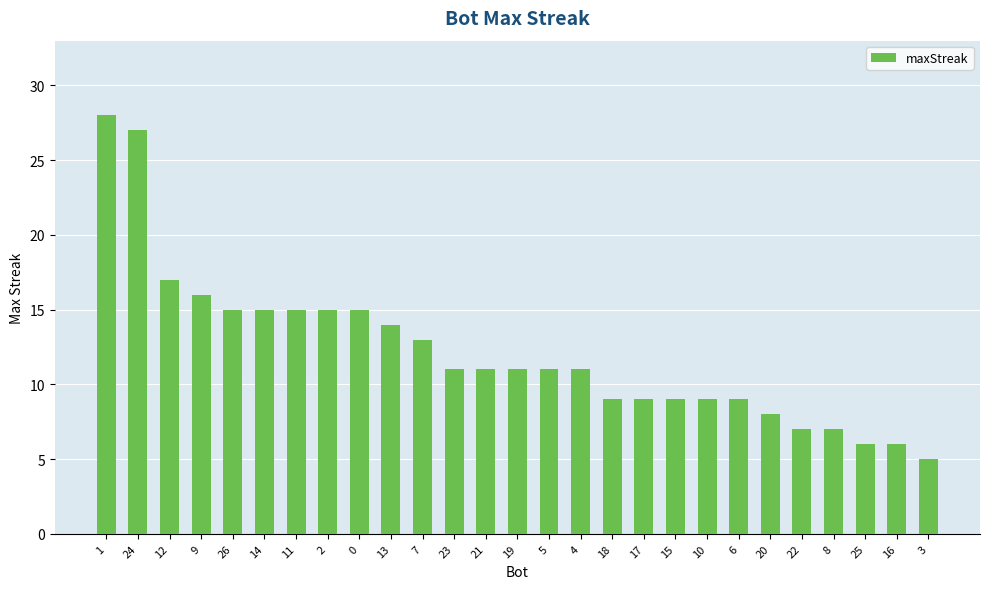

Reading right to left, list all the values displayed in this chart.

5	6	6	7	7	8	9	9	9	9	9	11	11	11	11	11	13	14	15	15	15	15	15	16	17	27	28